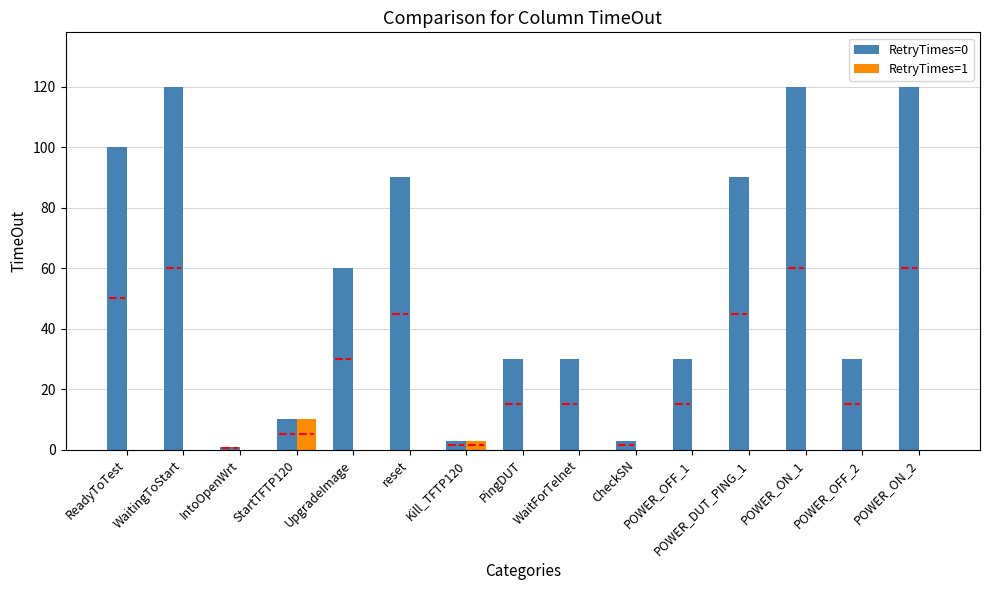

How many series are shown in this chart?

2